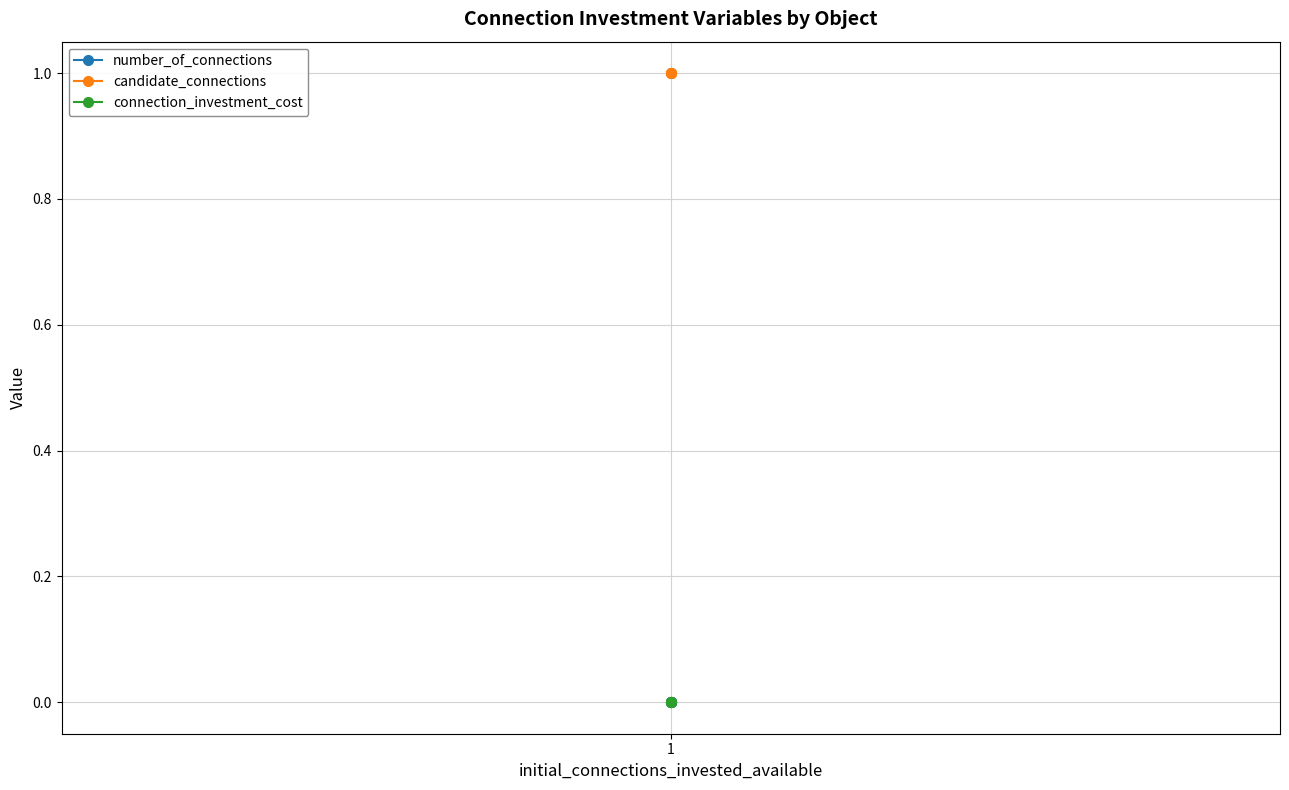

True or false: connection_investment_cost has more than 1 interior local peaks.

False